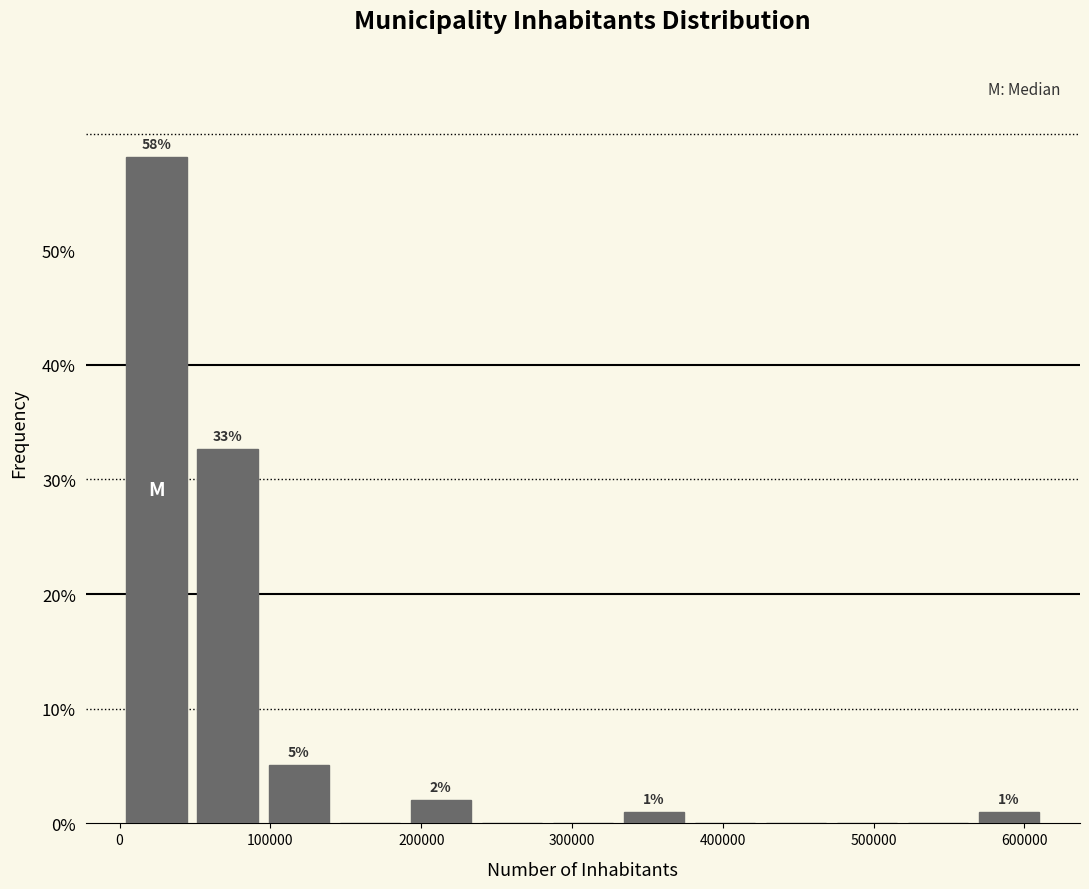

Which range on the x-axis has the tallest bar?

0 to 50000